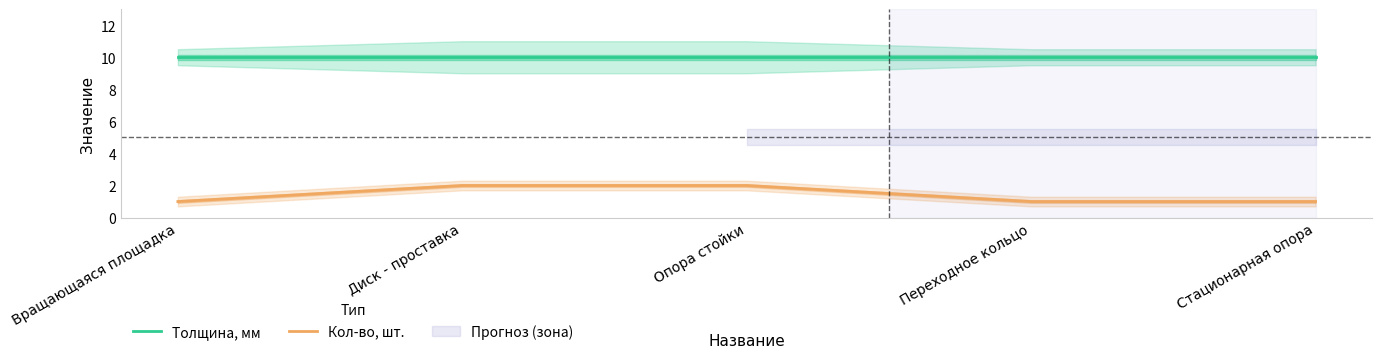

What is the value of the Толщина, мм point at the 5th from the left?

10